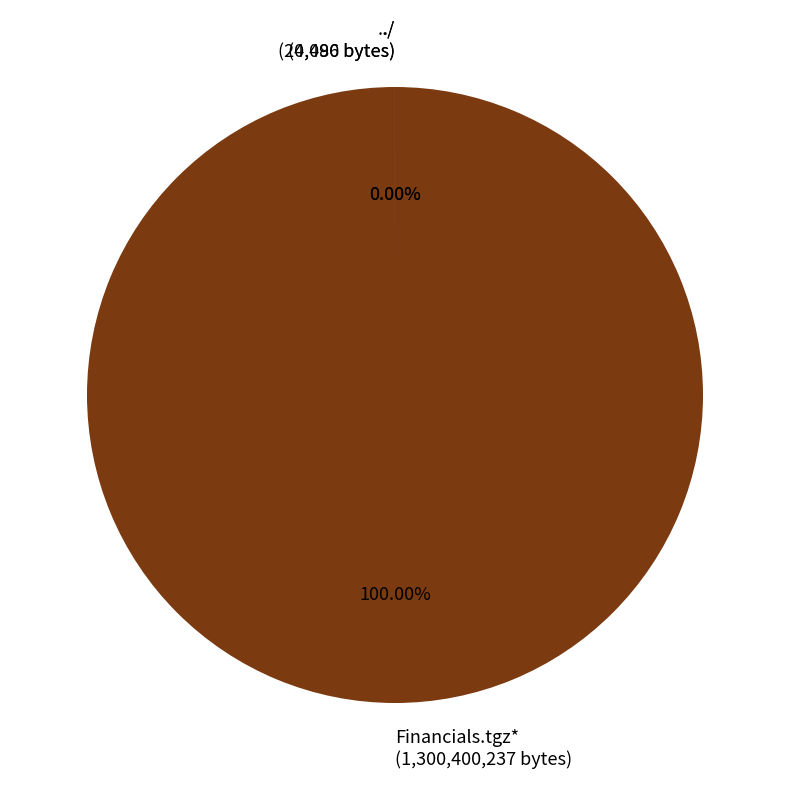

Does Financials.tgz* (1,300,400,237 bytes) account for over 50% of the chart?

Yes